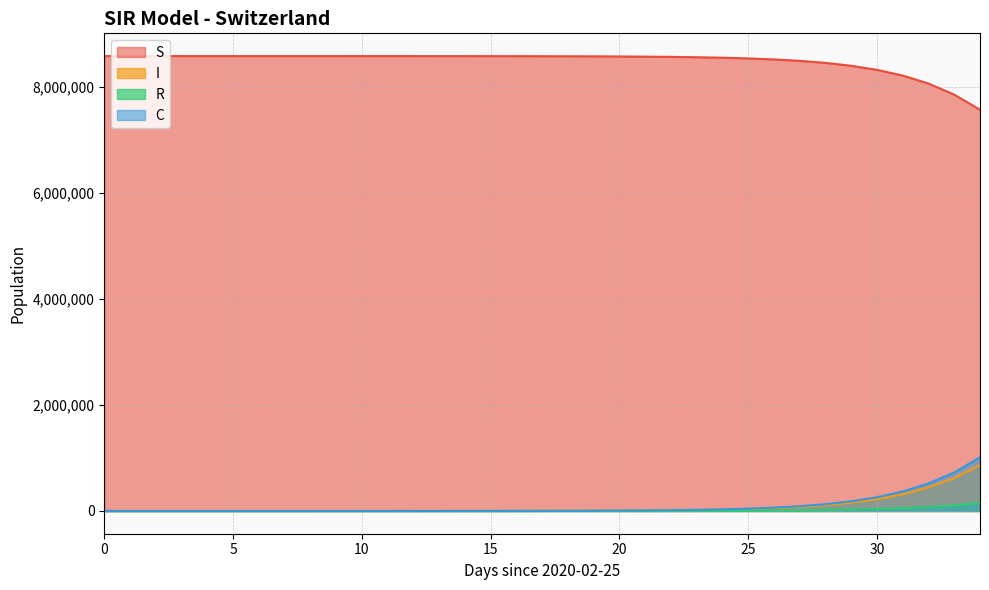

Which series has the largest range (max minus min)?

S